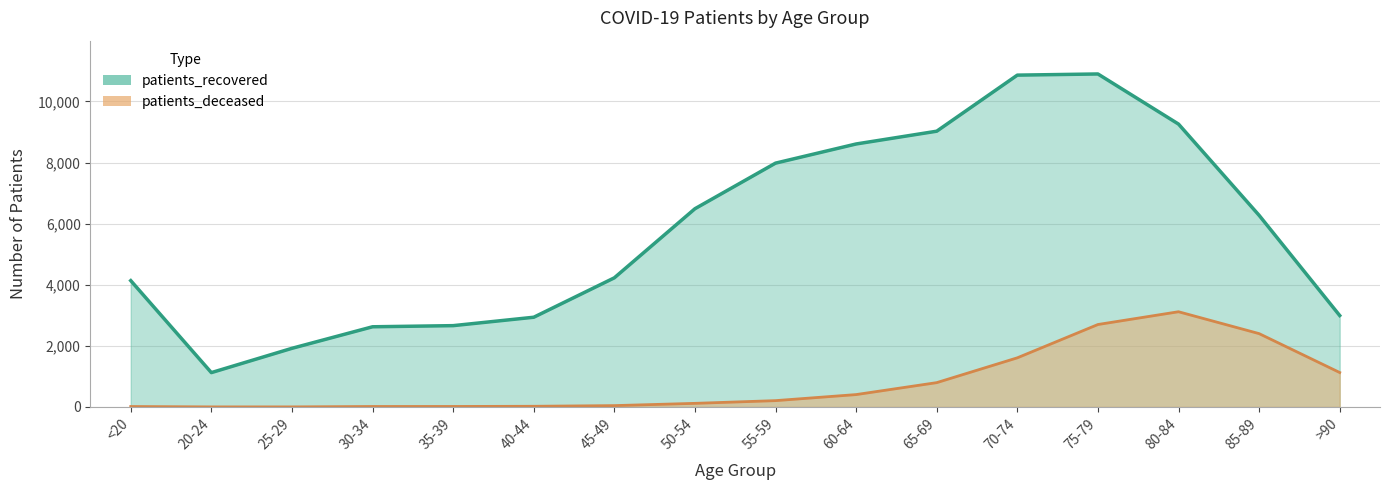

What position from the left is 40-44?

6